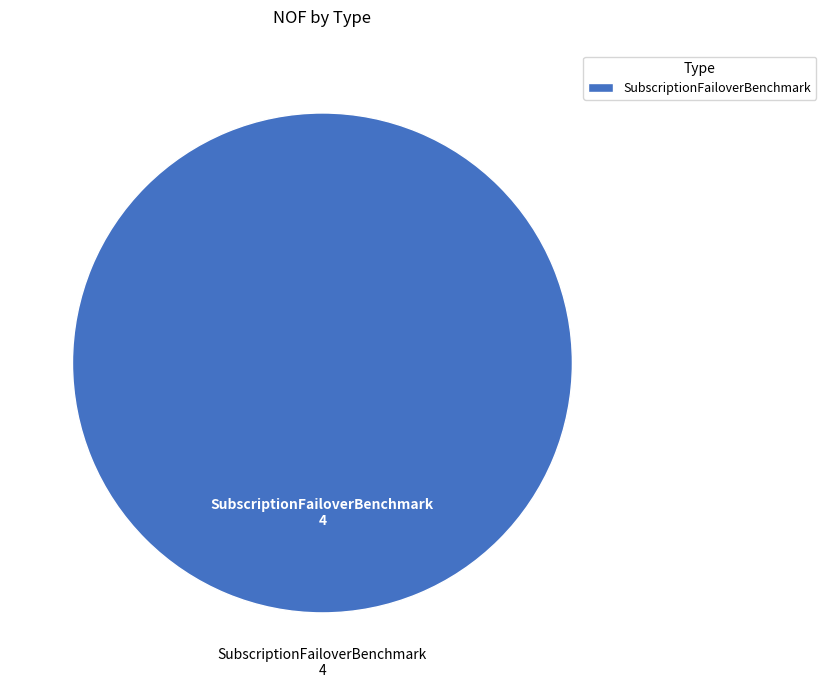

Is it true that SubscriptionFailoverBenchmark is 94% of the pie?

False